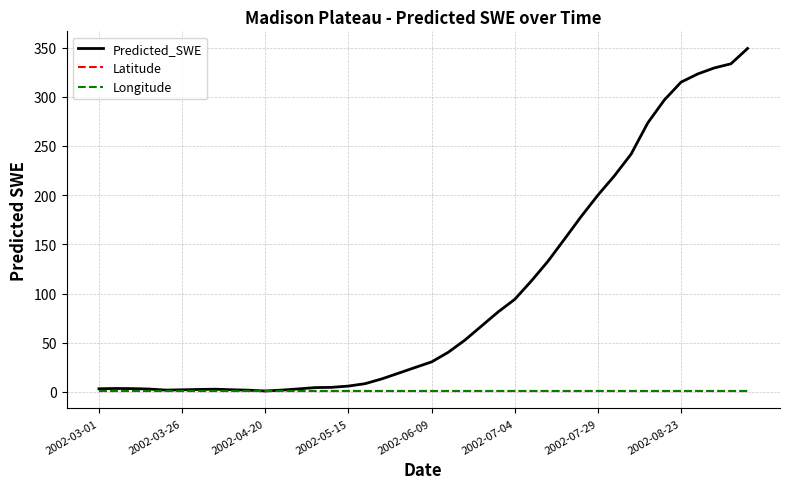

Which series has the largest range (max minus min)?

Predicted_SWE